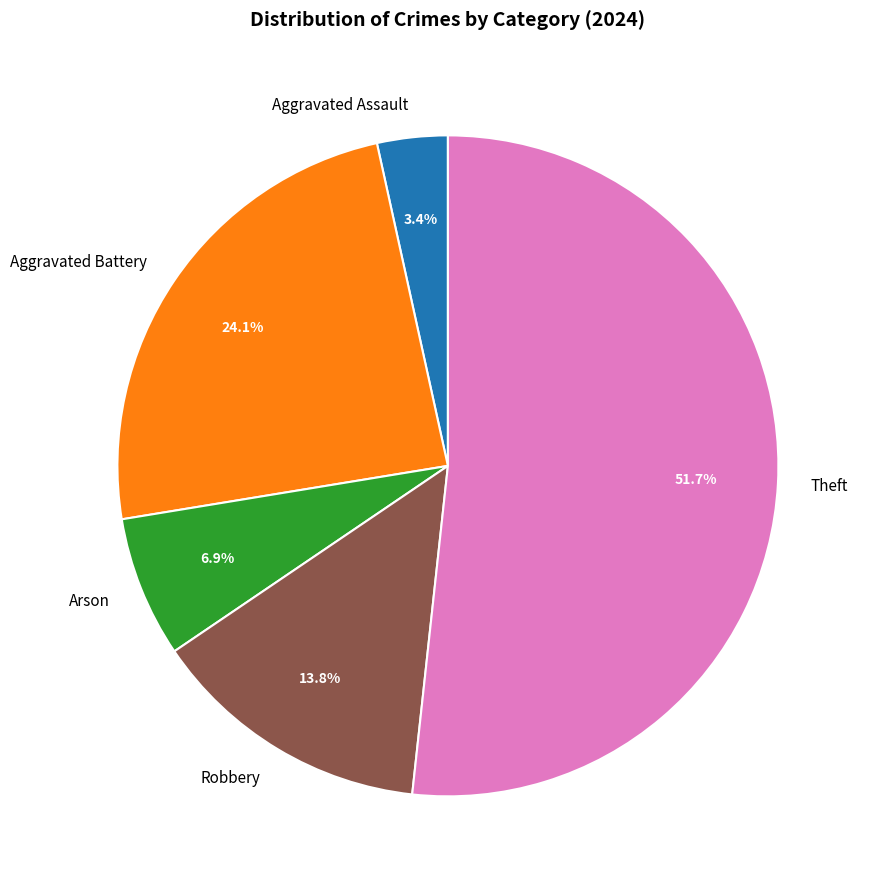

Between Aggravated Battery and Robbery, which is larger?

Aggravated Battery